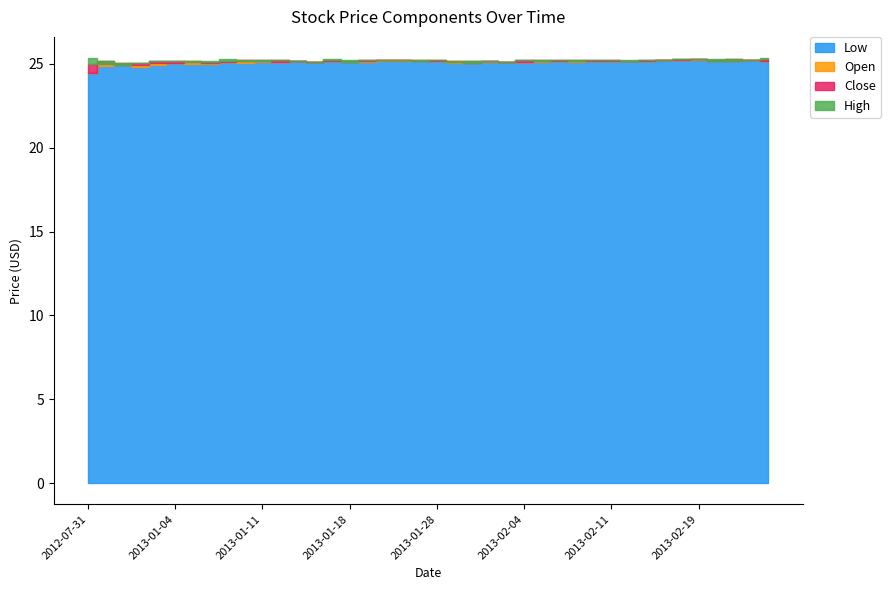

What are all the series names shown in the legend?

Low, Open, Close, High